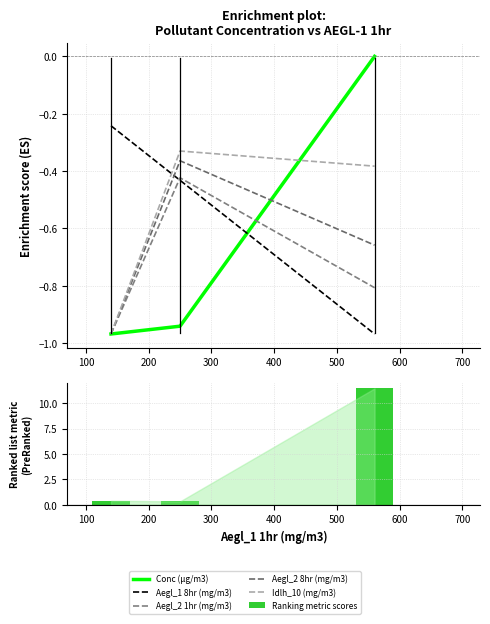

What are all the series names shown in the legend?

Conc (µg/m3), Aegl_1 8hr (mg/m3), Aegl_2 1hr (mg/m3), Aegl_2 8hr (mg/m3), Idlh_10 (mg/m3), Ranking metric scores